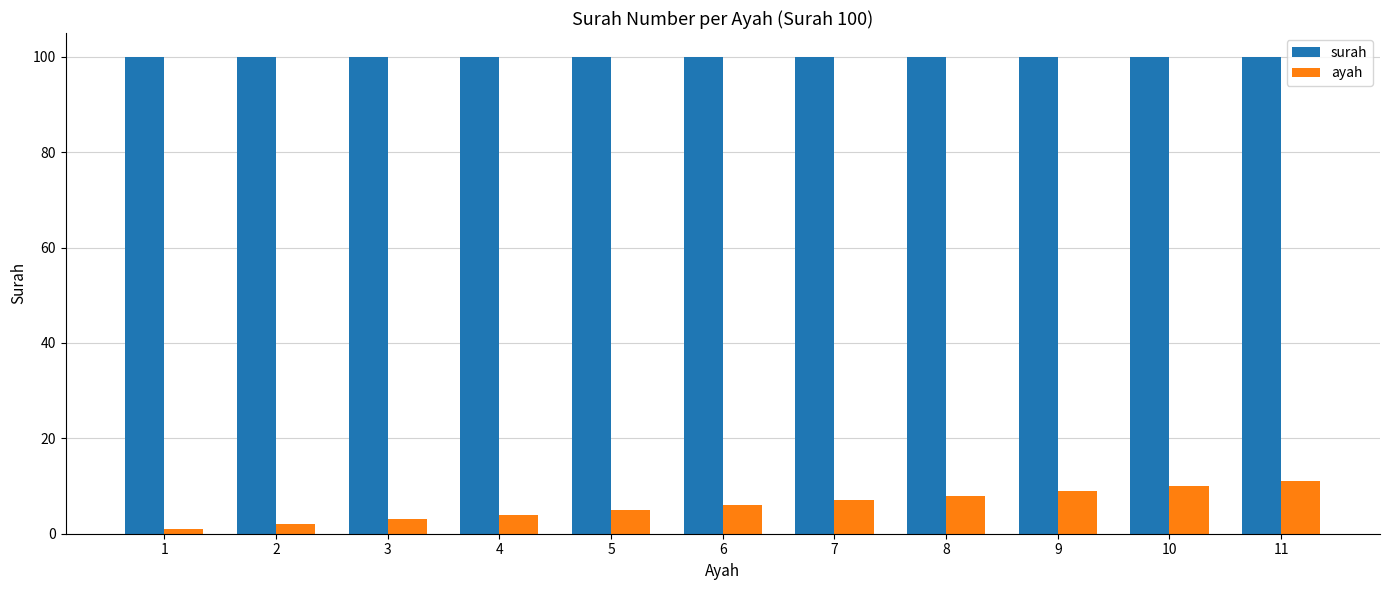

At how many categories does at least one series exceed 97?

11